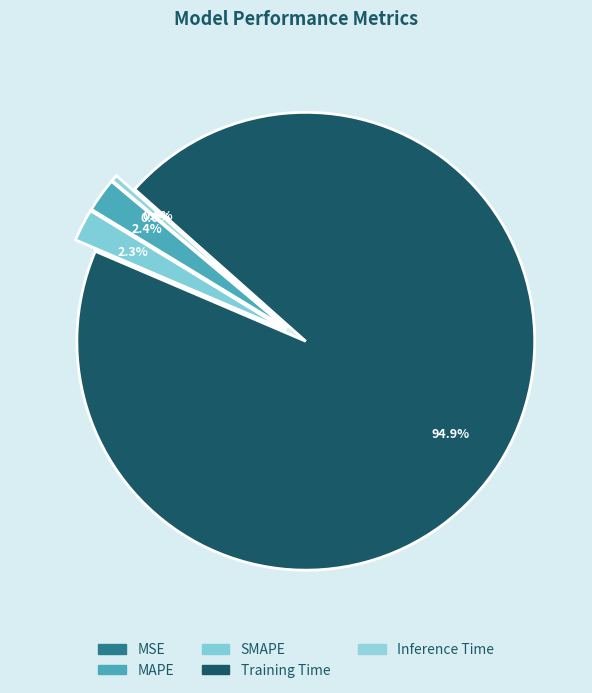

To the nearest percent, what is the difference between the Inference Time and SMAPE slice percentages?

2%